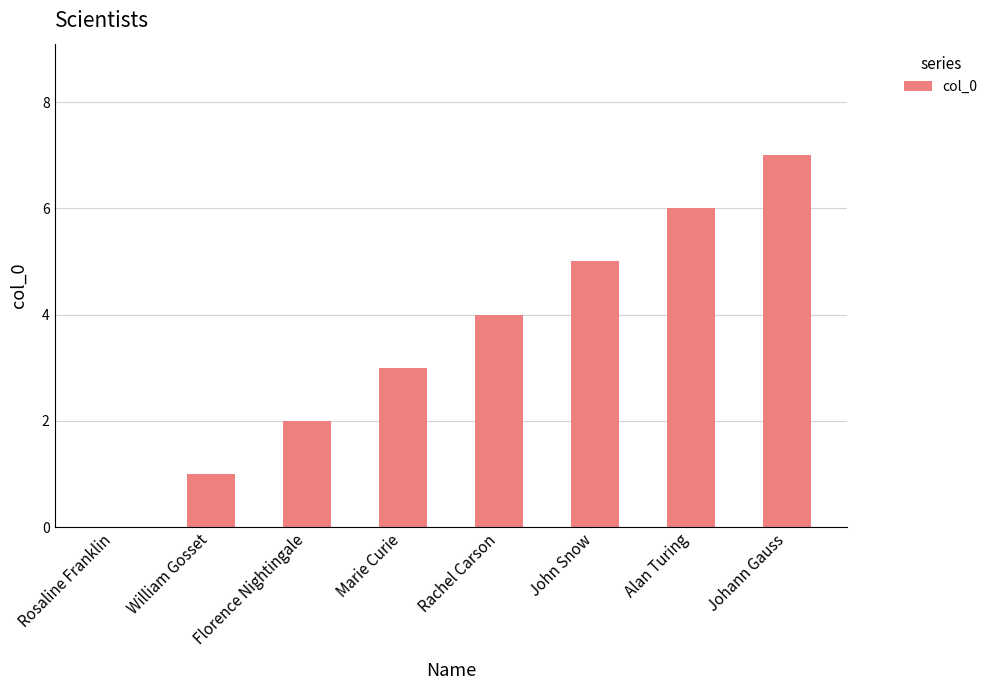

Count the number of categories in the chart.

8